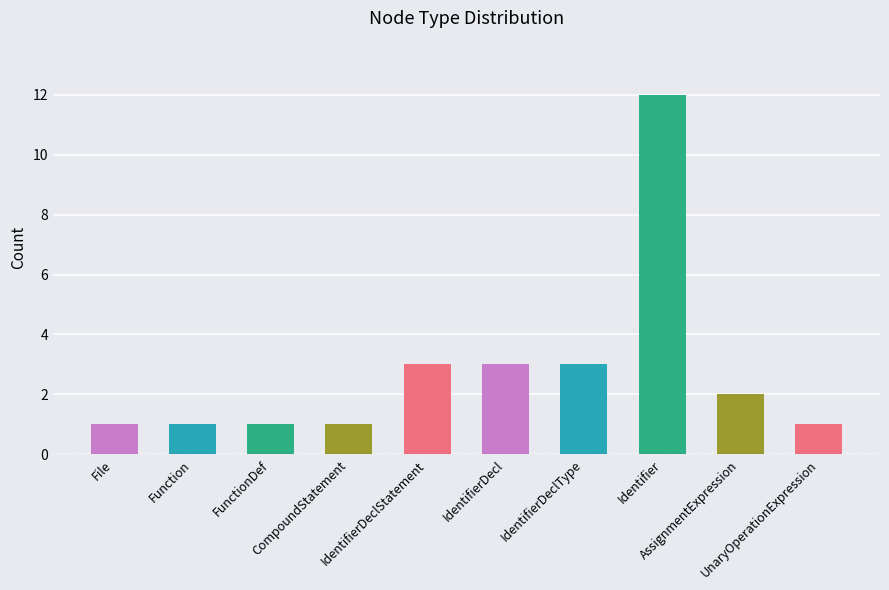

The value at File is 3. True or false?

False